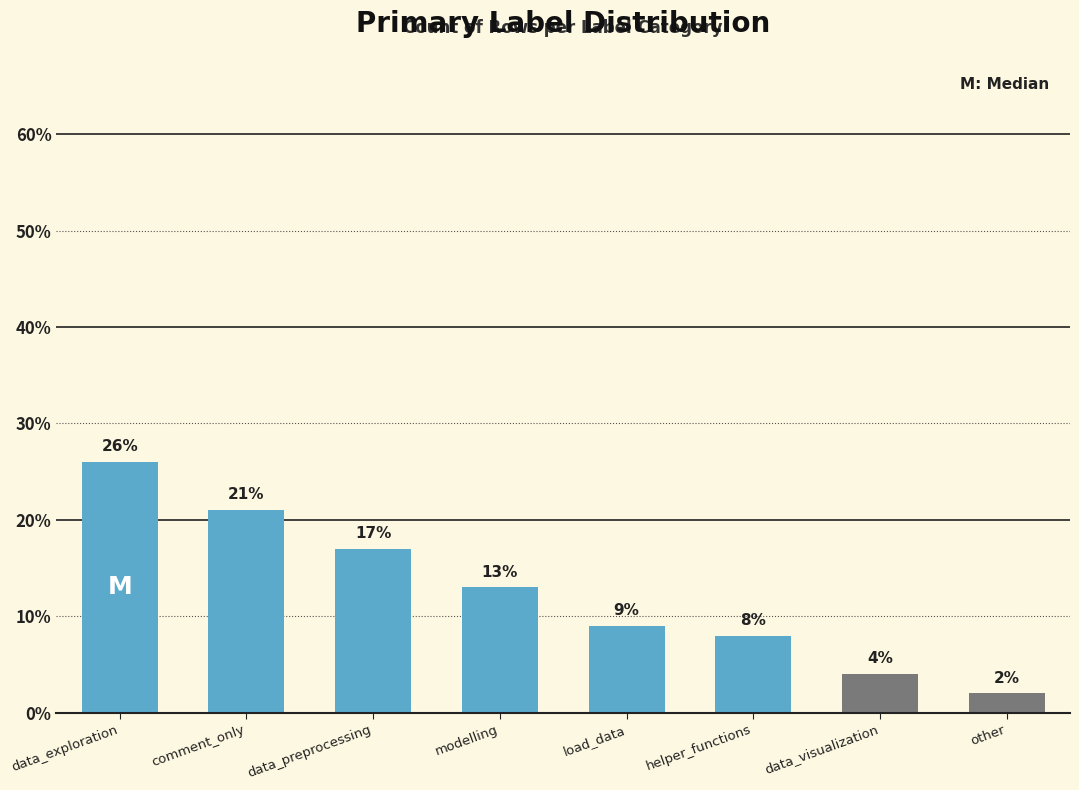

Reading right to left, list all the values displayed in this chart.

other=2	data_visualization=4	helper_functions=8	load_data=9	modelling=13	data_preprocessing=17	comment_only=21	data_exploration=26